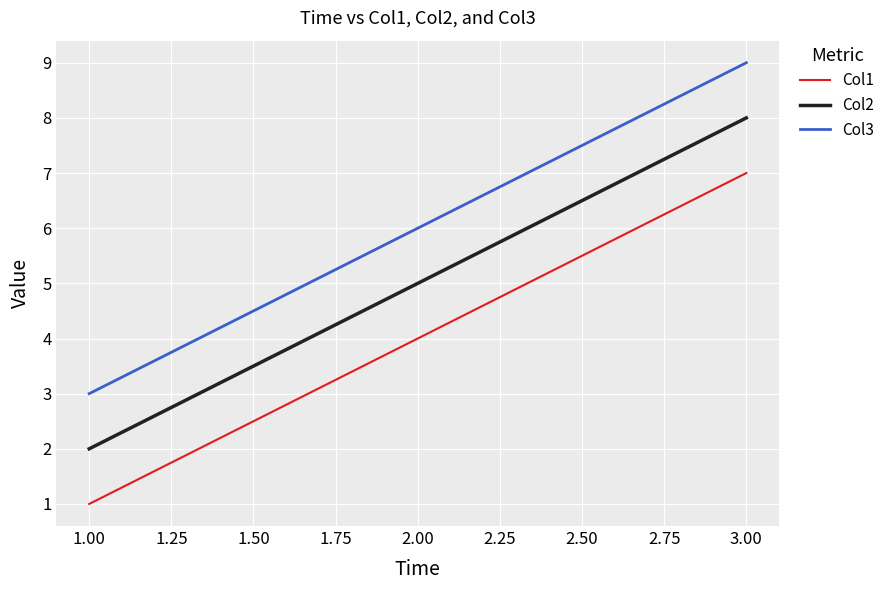

At which label does Col2 reach its peak?

3.00